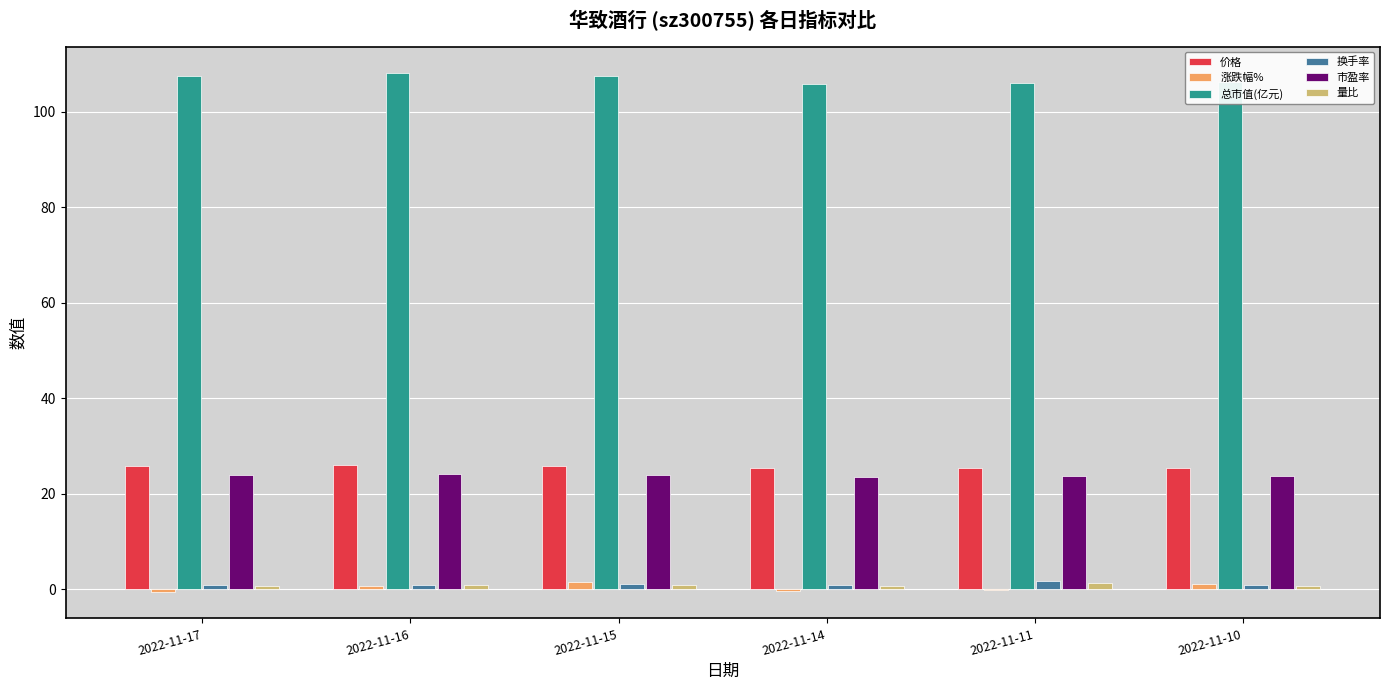

Which series has the largest total across all categories?

总市值(亿元)